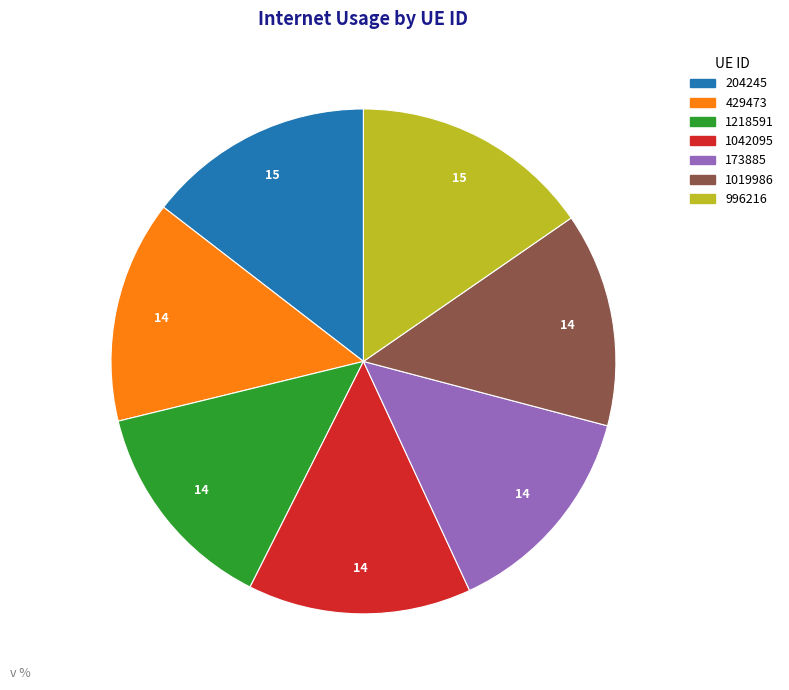

Combined, do 204245 and 1042095 account for over 50%?

No